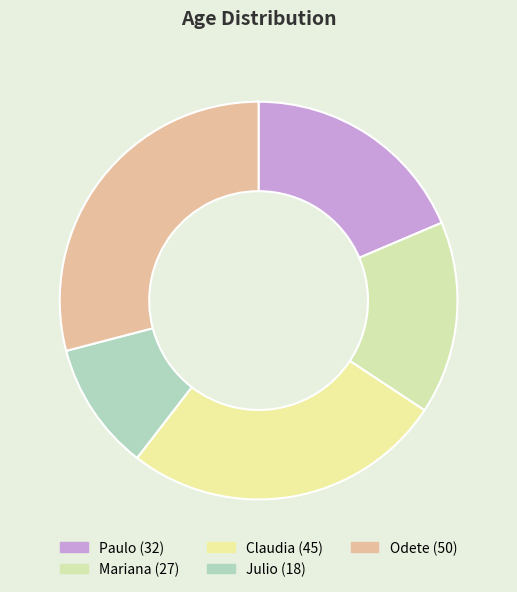

How many segments does this pie chart have?

5